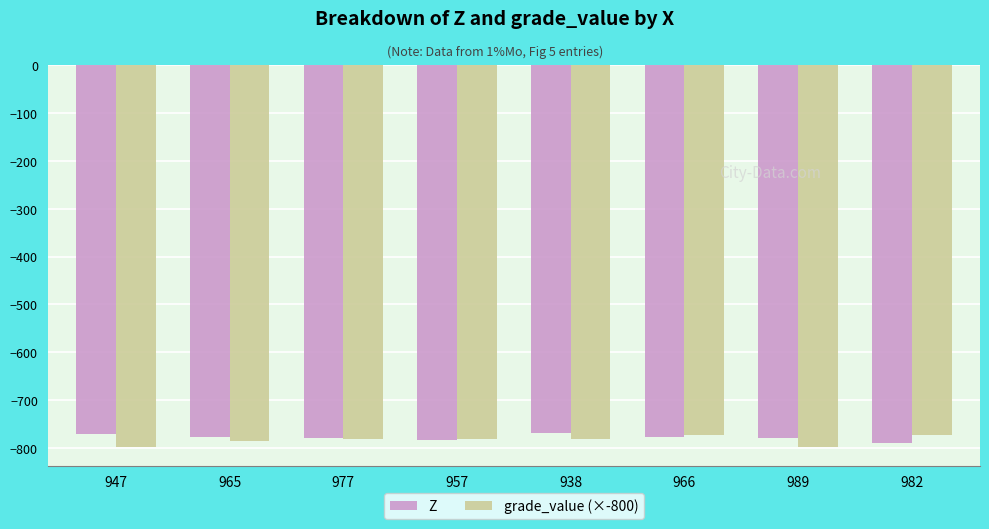

How many bars are there in total?

16